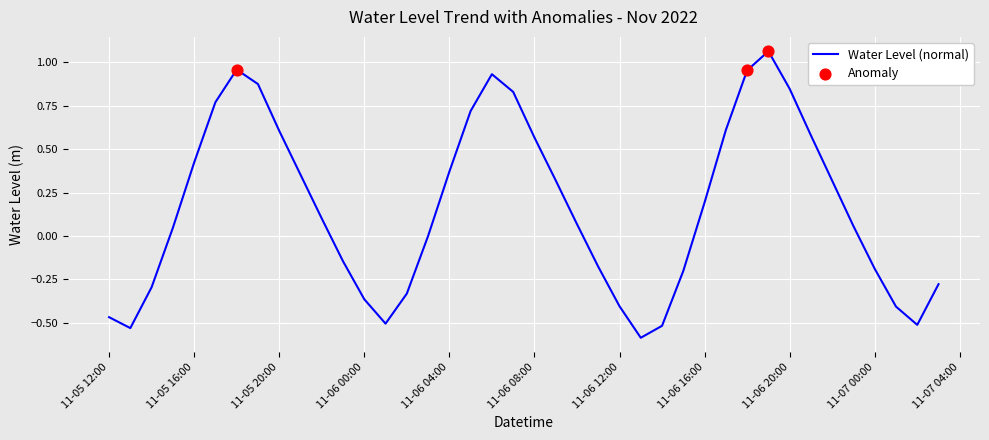

What is the smallest value displayed?

-0.6